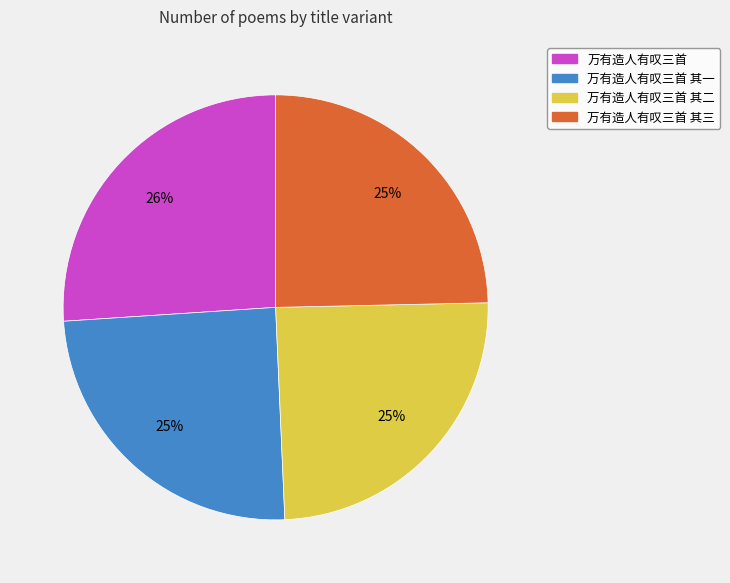

Is there any slice that represents more than half of the pie?

No